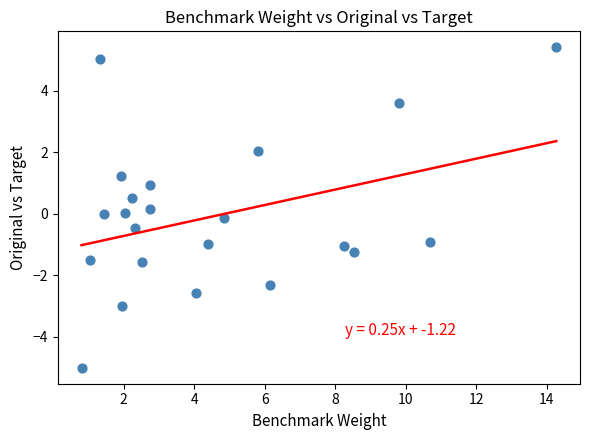

What is the range of X values (max minus min)?

13.5